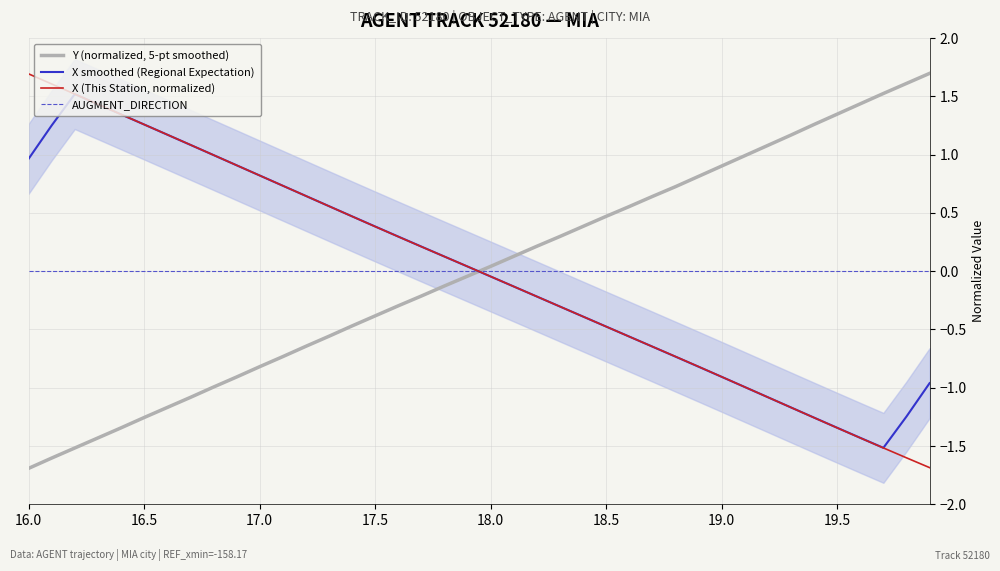

Is it true that AUGMENT_DIRECTION equals 0.0 at 18.0?

True